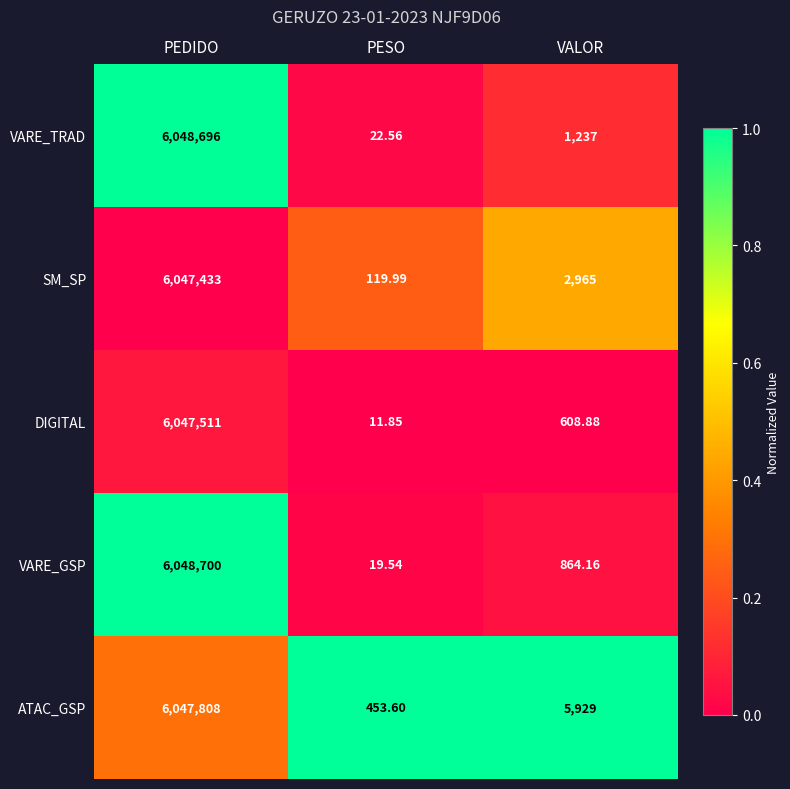

Rank the series by their maximum value, from lowest to highest.

SM_SP, DIGITAL, ATAC_GSP, VARE_TRAD, VARE_GSP